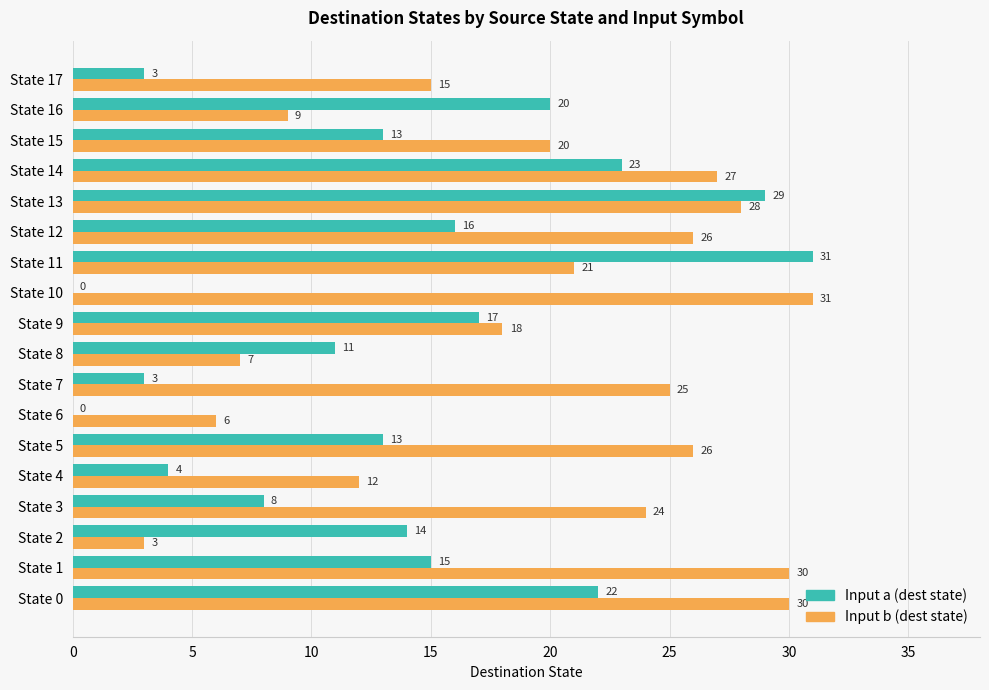

Where is Input b (dest state) nearest to the value 17?

State 9